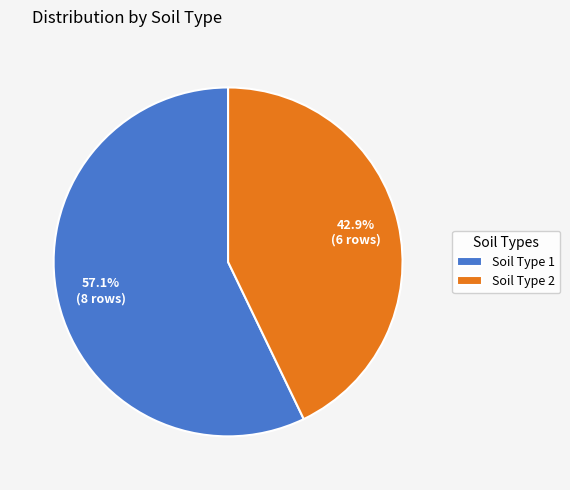

How much of the chart is everything except Soil Type 2?

57.1%